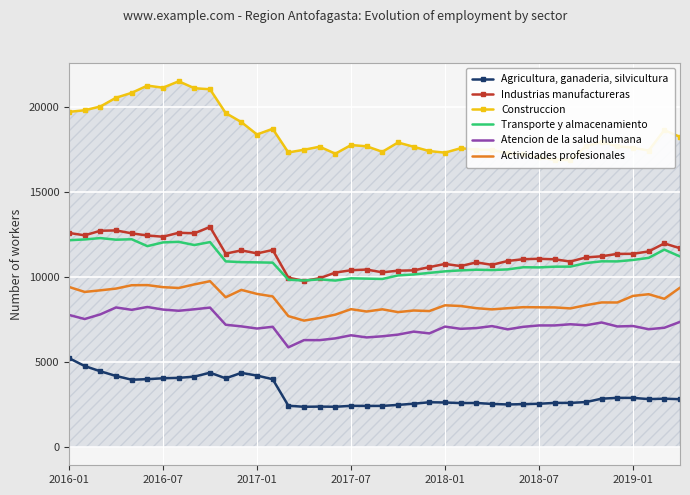

True or false: Industrias manufactureras and Agricultura, ganaderia, silvicultura cross at least once.

False